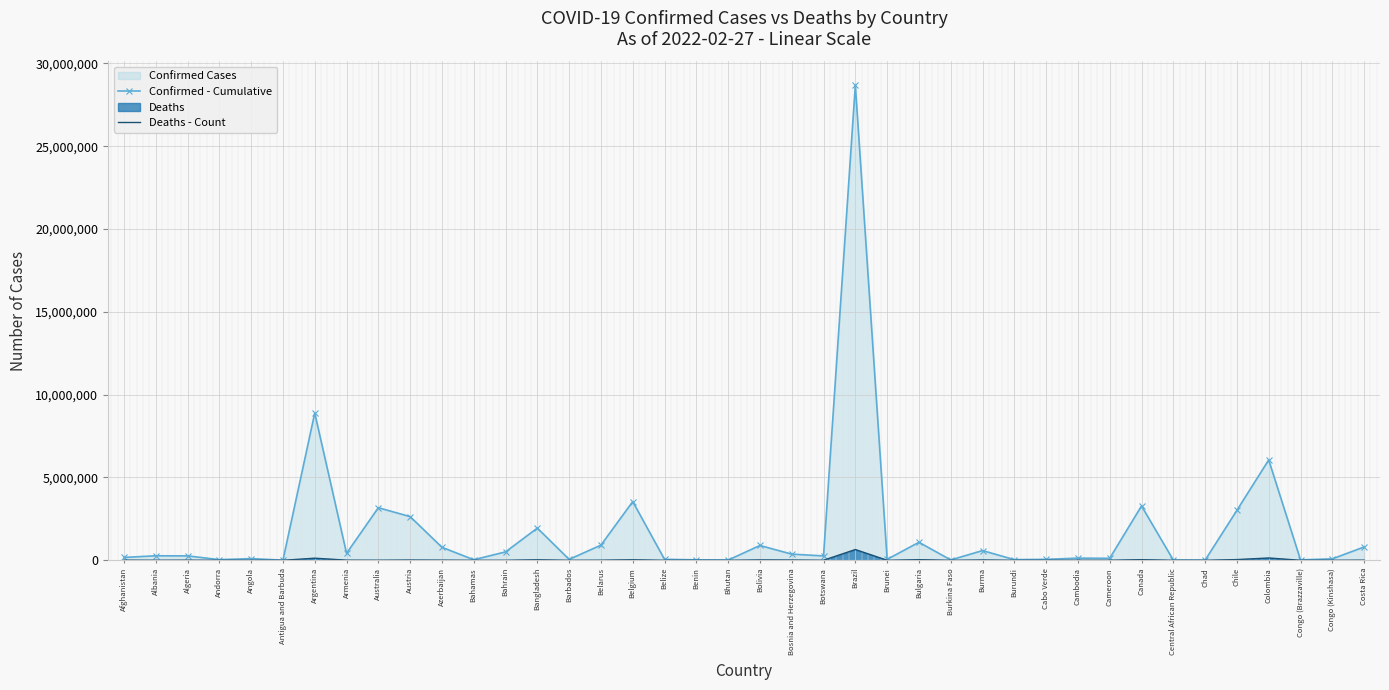

Reading right to left, what are all the values shown in this chart?

Confirmed - Cumulative: Costa Rica=802472	Congo (Kinshasa)=85999	Congo (Brazzaville)=23967	Colombia=6058715	Chile=3015630	Chad=7248	Central African Republic=14187	Canada=3279166	Cameroon=119240	Cambodia=129548	Cabo Verde=55880	Burundi=38063	Burma=584239	Burkina Faso=20751	Bulgaria=1086328	Brunei=55485	Brazil=28679671	Botswana=263950	Bosnia and Herzegovina=370652	Bolivia=892537	Bhutan=11820	Benin=26567	Belize=56597	Belgium=3544034	Belarus=913333	Barbados=54731	Bangladesh=1941816	Bahrain=506974	Bahamas=33108	Azerbaijan=782748	Austria=2636258	Australia=3172462	Armenia=419423	Argentina=8887973	Antigua and Barbuda=7437	Angola=98701	Andorra=37999	Algeria=264706	Albania=271141	Afghanistan=173146
Deaths - Count: Costa Rica=7999	Congo (Kinshasa)=1335	Congo (Brazzaville)=378	Colombia=138501	Chile=42070	Chad=190	Central African Republic=113	Canada=36507	Cameroon=1923	Cambodia=3032	Cabo Verde=401	Burundi=38	Burma=19360	Burkina Faso=375	Bulgaria=35433	Brunei=115	Brazil=648496	Botswana=2619	Bosnia and Herzegovina=15411	Bolivia=21414	Bhutan=6	Benin=163	Belize=650	Belgium=30121	Belarus=6454	Barbados=312	Bangladesh=29024	Bahrain=1448	Bahamas=771	Azerbaijan=9358	Austria=14762	Australia=5132	Armenia=8433	Argentina=125958	Antigua and Barbuda=135	Angola=1899	Andorra=151	Algeria=6823	Albania=3458	Afghanistan=7585